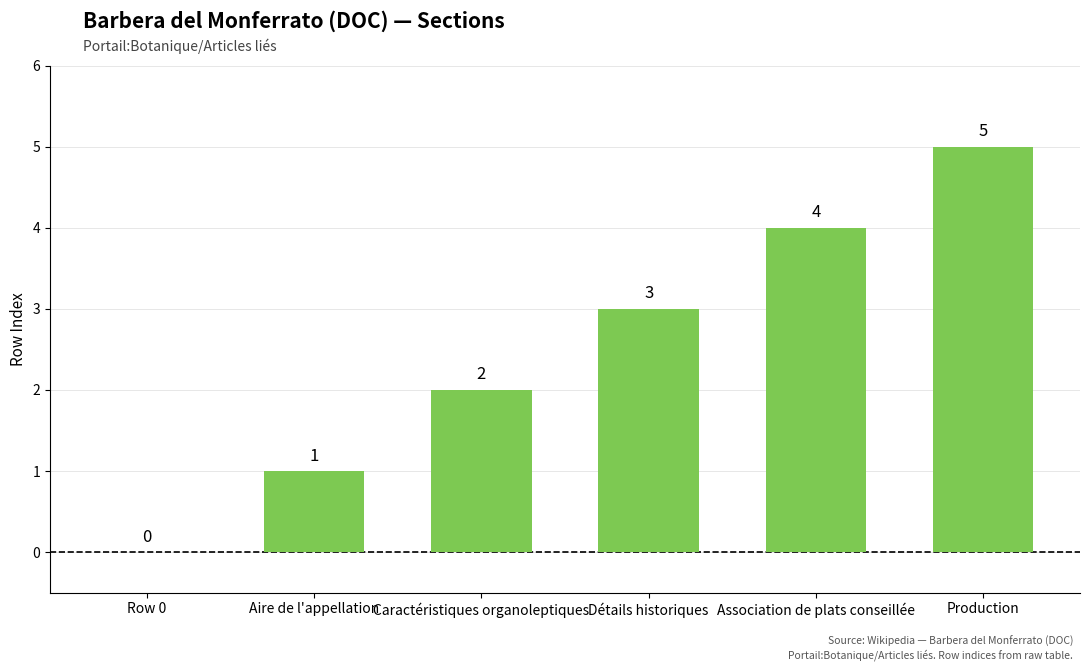

The value at Row 0 is 3. True or false?

False